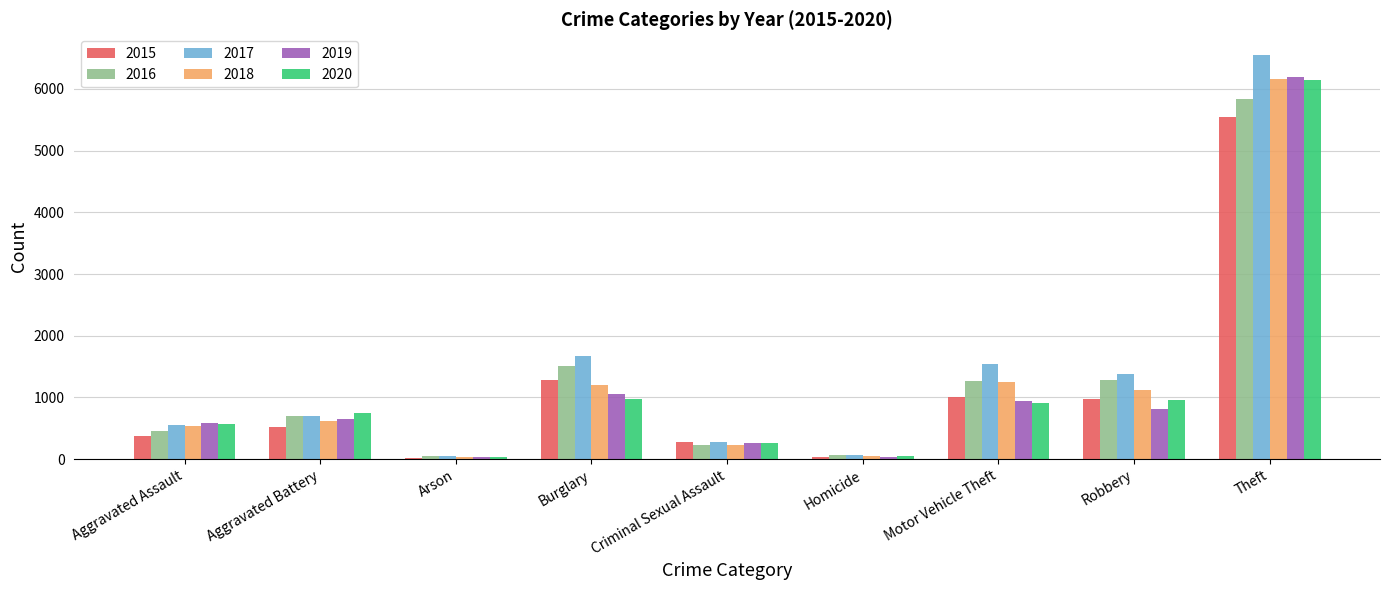

What is the spread (max minus min) of values at Motor Vehicle Theft?

634